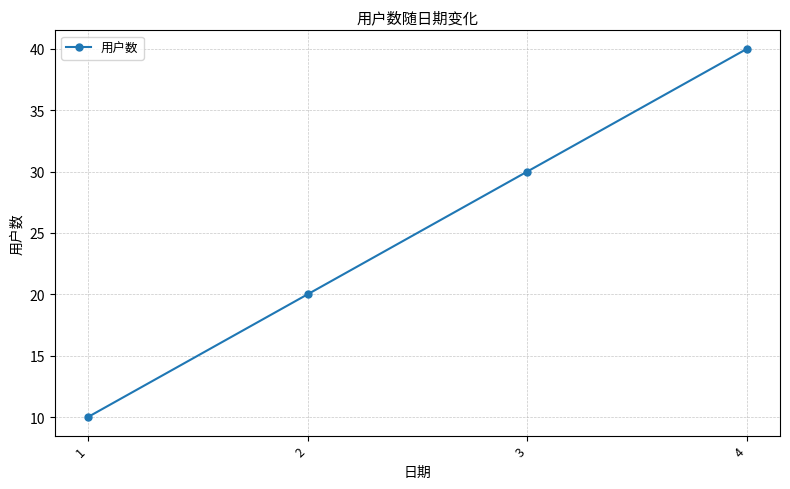

List the labels in order of value, largest first.

4, 3, 2, 1